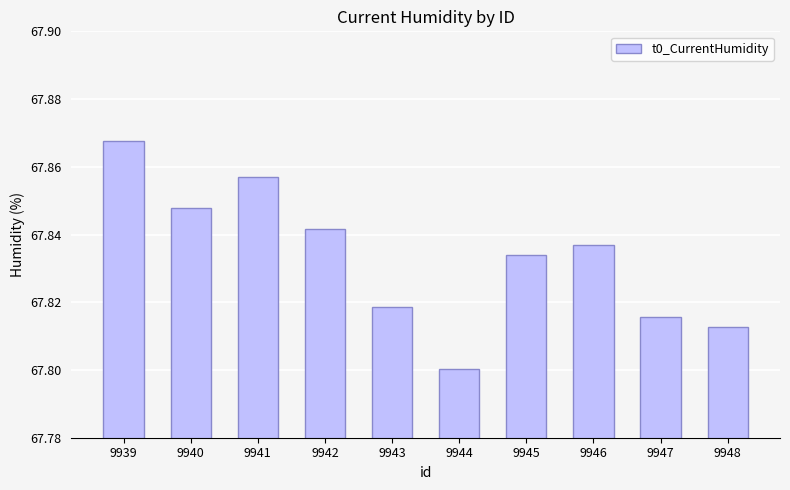

Which category has the lowest value across all series?

9944